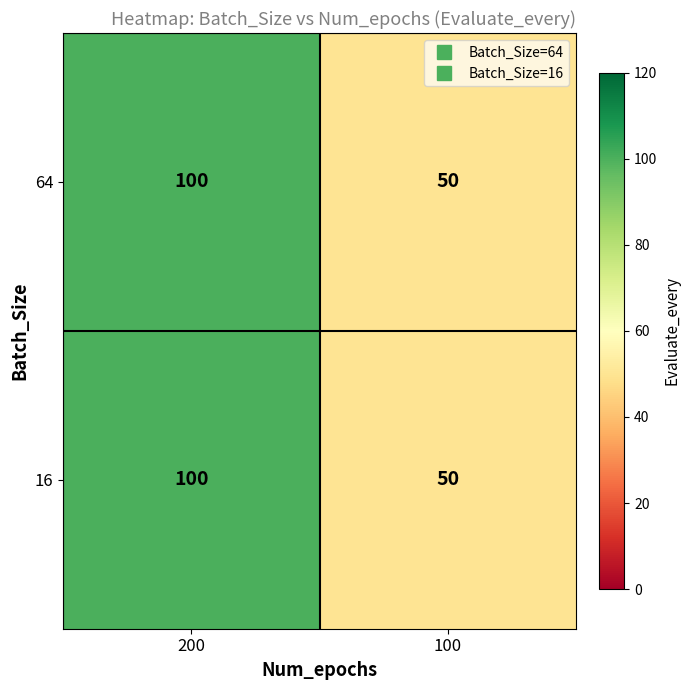

What is the total value across all series at 100?

100